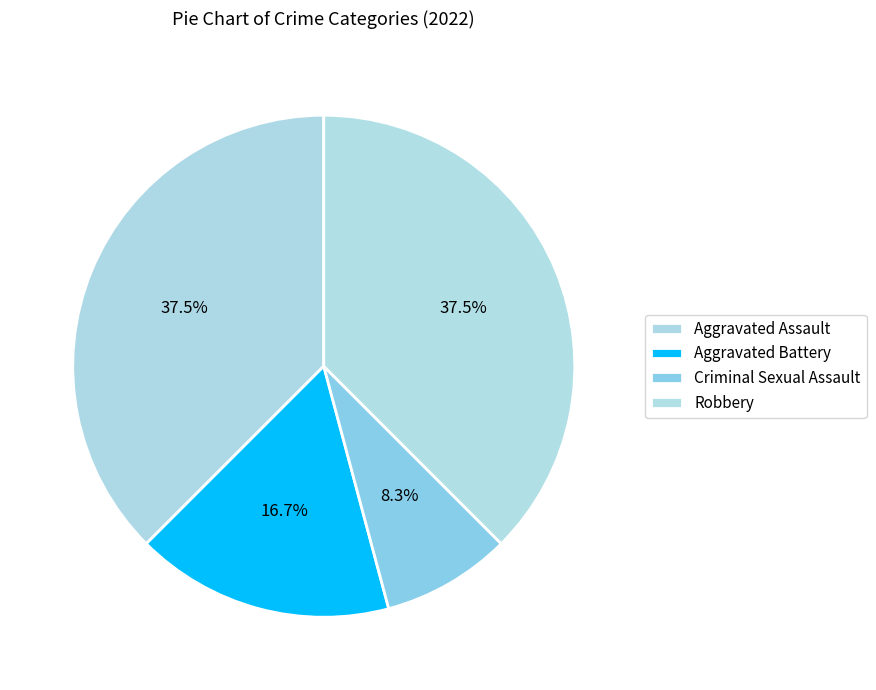

True or false: Aggravated Assault accounts for 25% of the total.

False